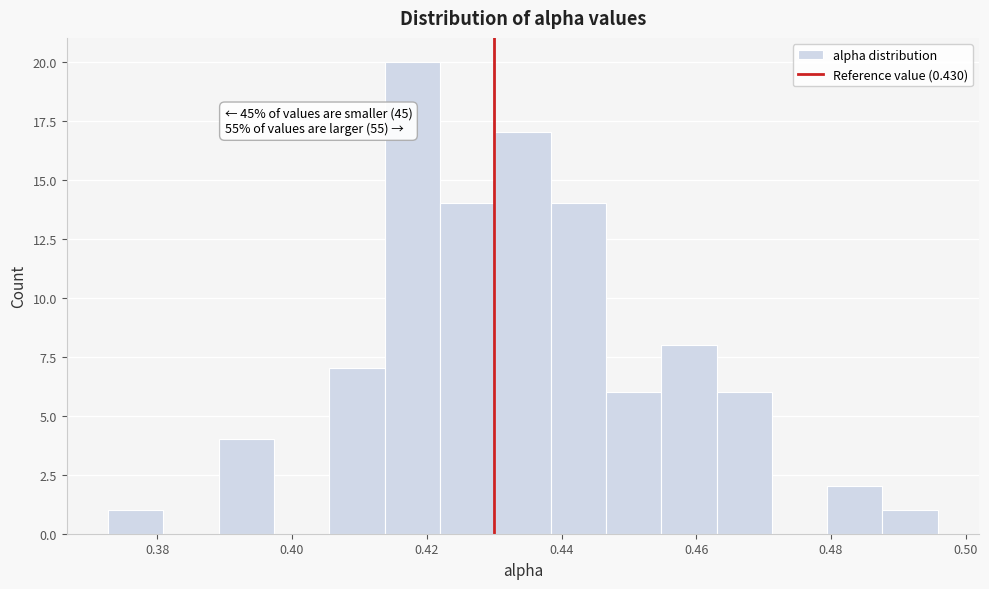

Over which range of the x-axis is the bar tallest?

0.414 to 0.422